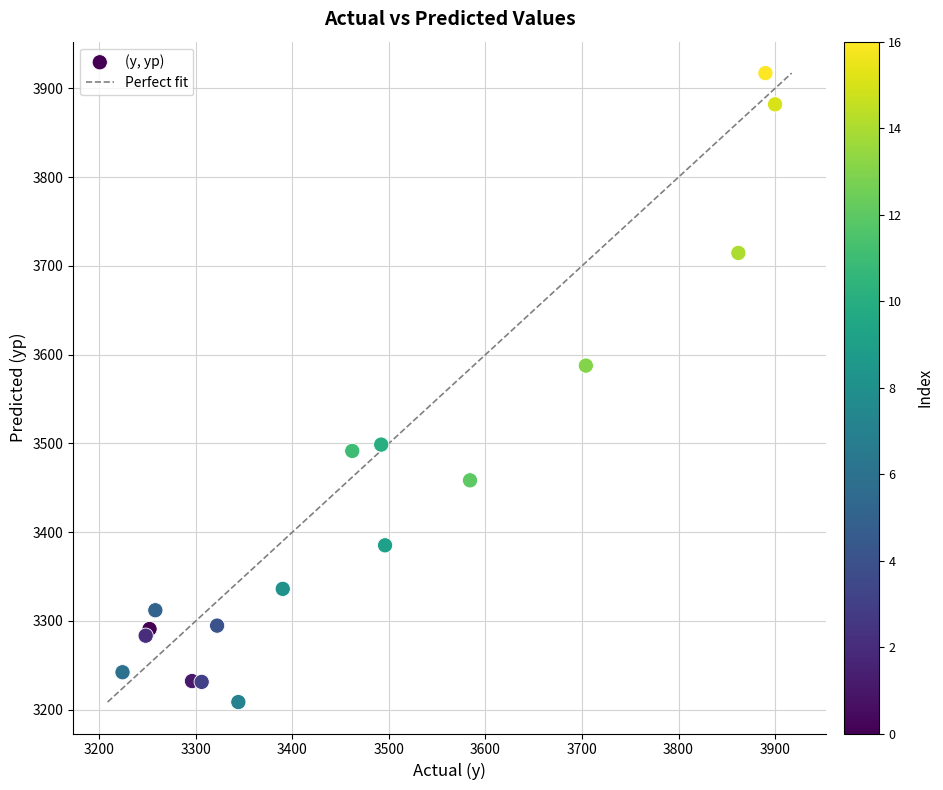

What Y value in the scatter plot is closest to 3562?

3587.6